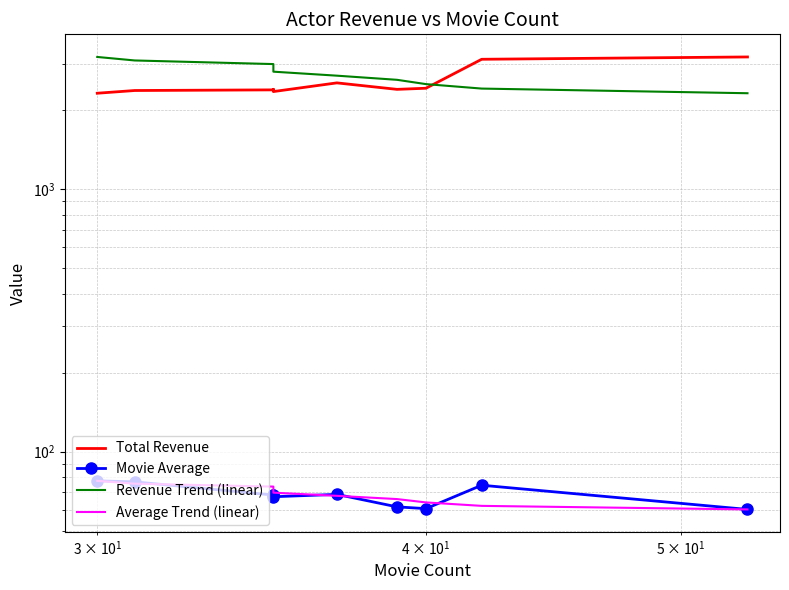

The value of Average Trend (linear) at 7 is 88.2. True or false?

False